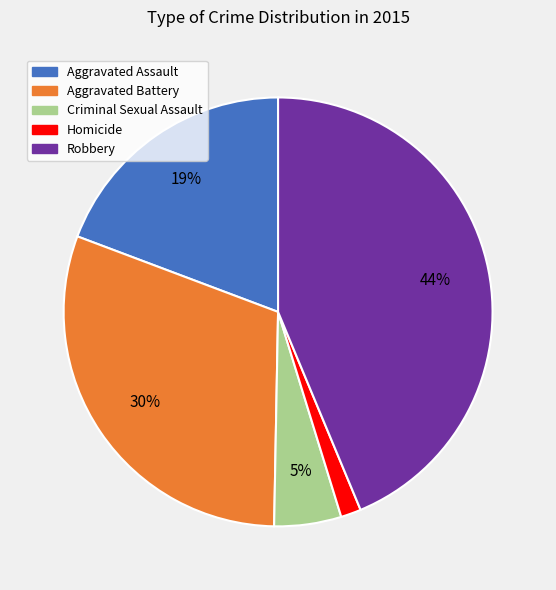

Between Aggravated Battery and Criminal Sexual Assault, which is larger?

Aggravated Battery